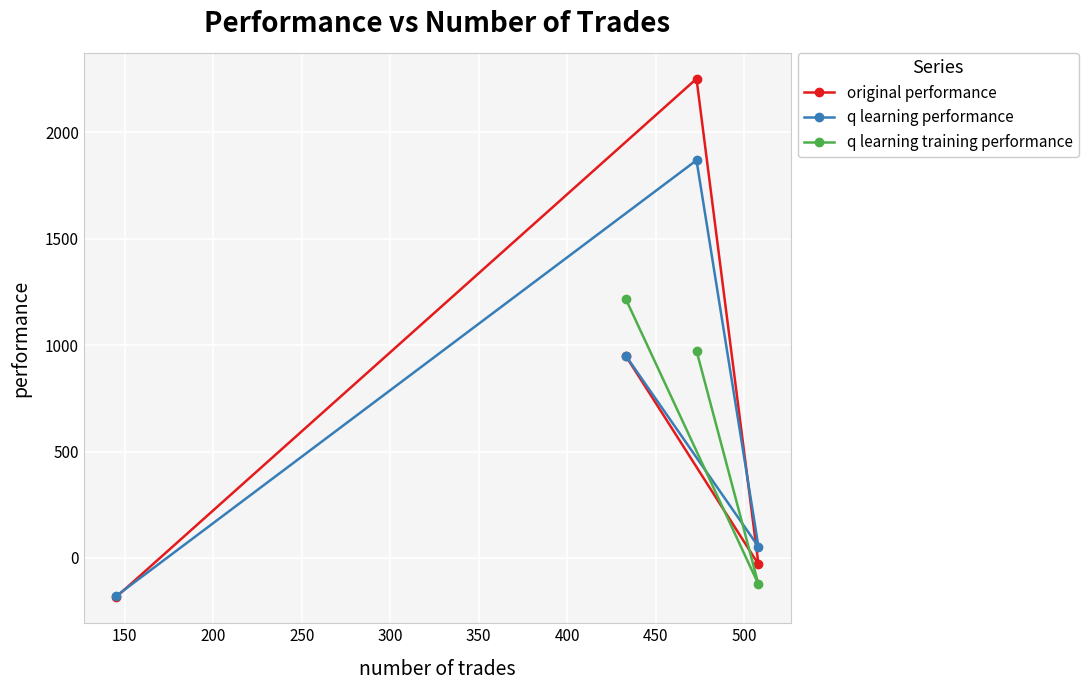

How many interior local valleys does the q learning performance series have?

1